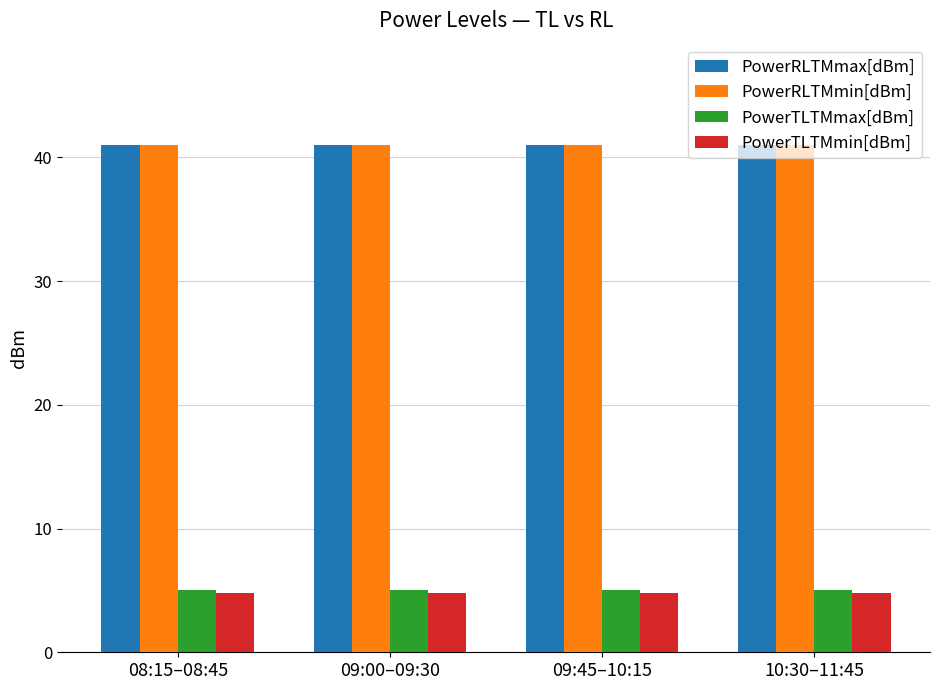

The value of PowerRLTMmax[dBm] at 09:00–09:30 is 41.0. True or false?

True